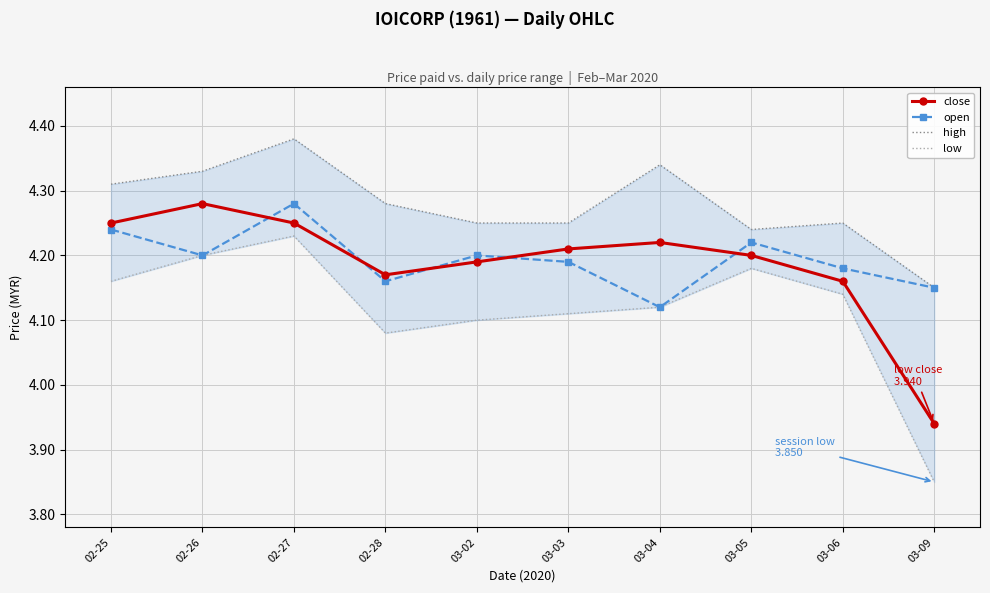

True or false: high and close cross at least once.

False